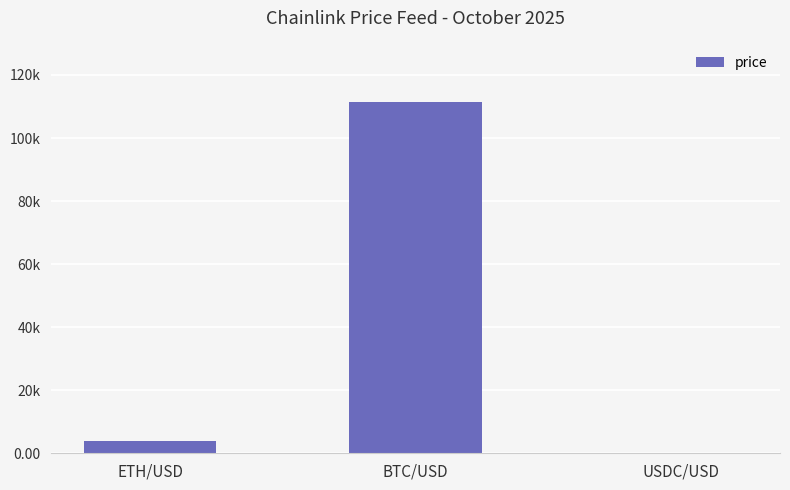

Reading right to left, extract all data points from this chart.

1.0	111315.6	3961.2